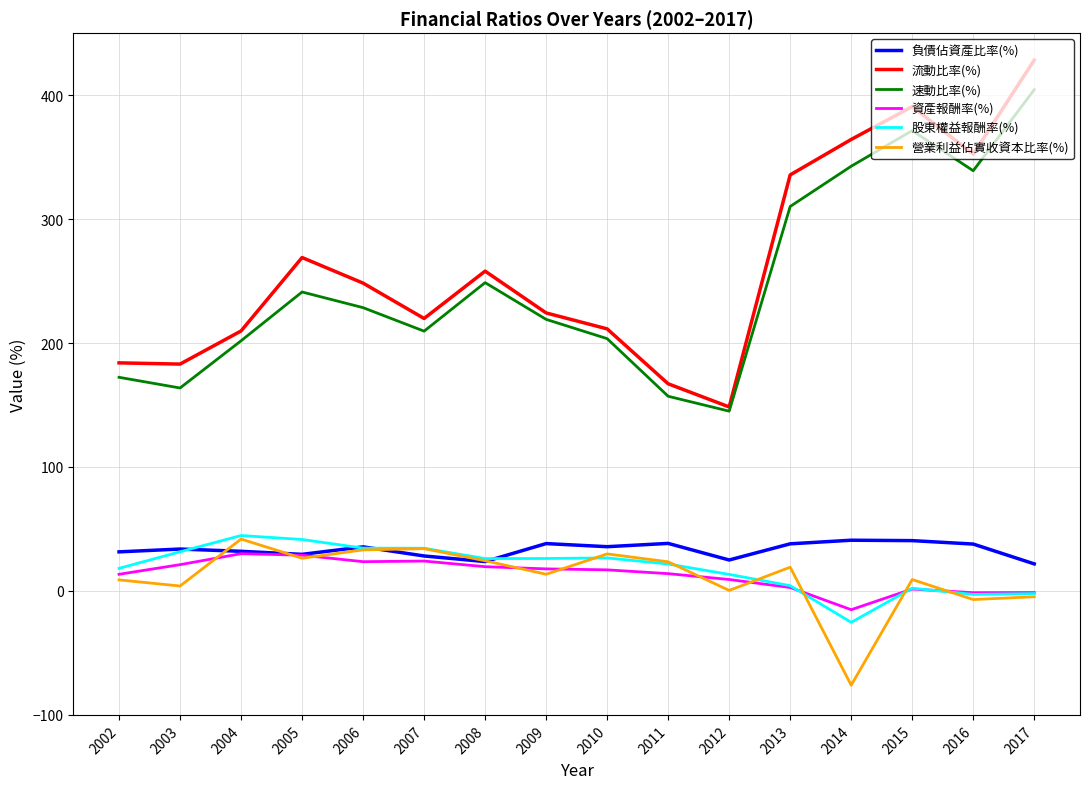

At how many categories does at least one series exceed 423?

1